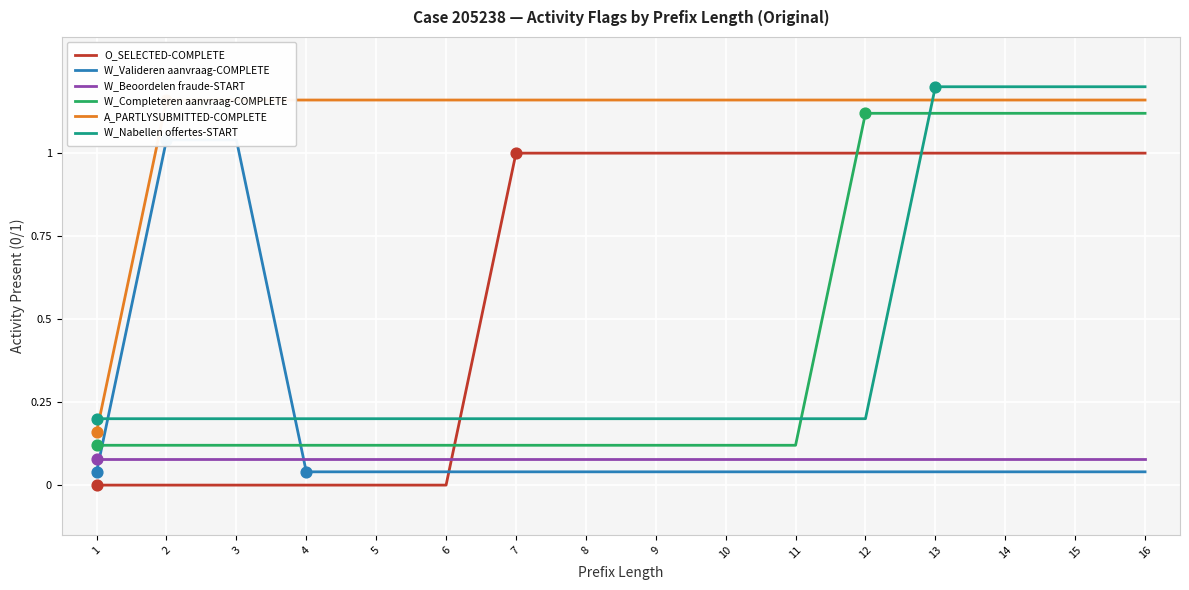

Which series reaches the minimum Y coordinate?

O_SELECTED-COMPLETE